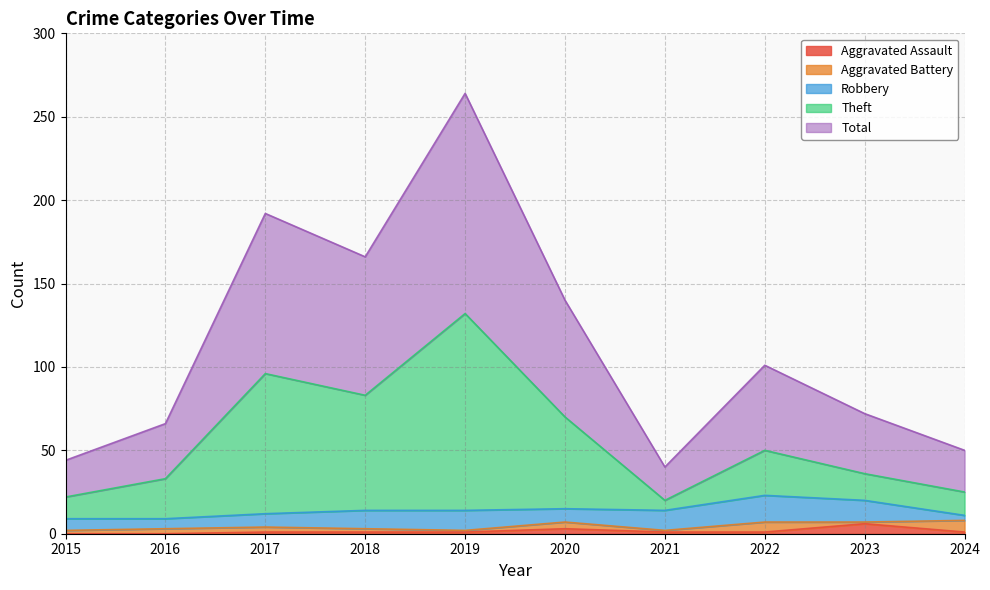

What is the highest value of the Aggravated Assault series?

6